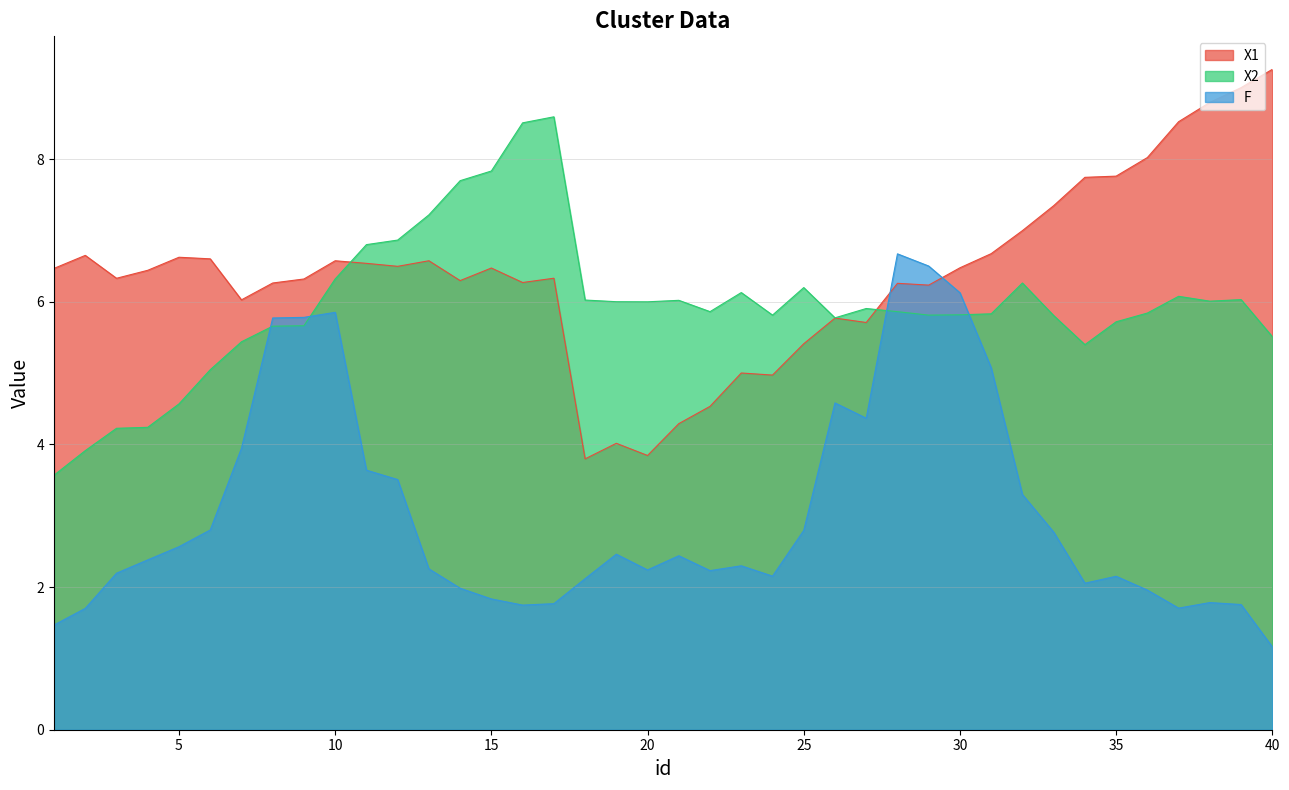

What value does the X2 series have at 7?

5.4